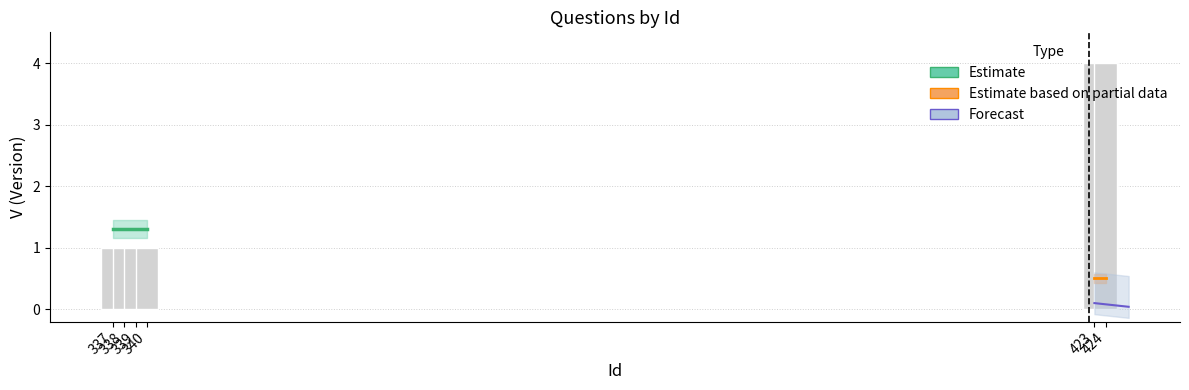

Approximately how many times larger is the value at 339 compared to 338?

1.0